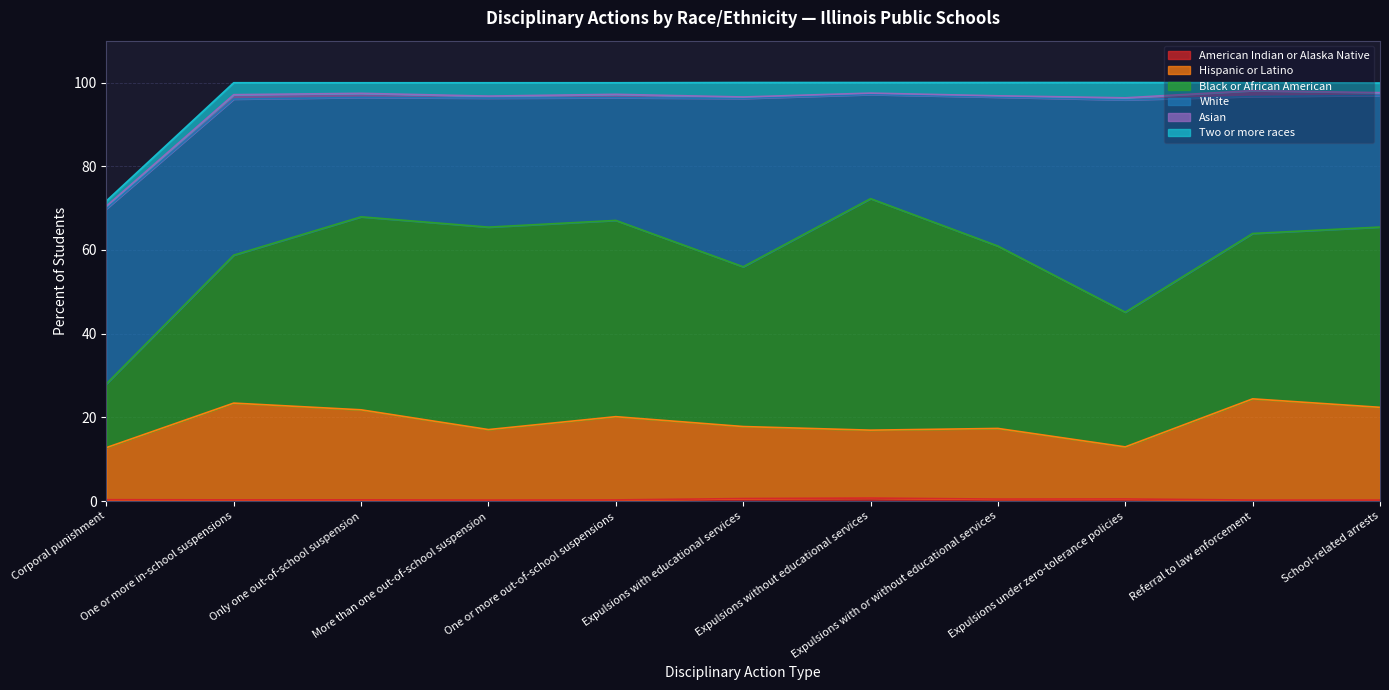

What is the value of the Asian point at the 10th from the left?

1.4